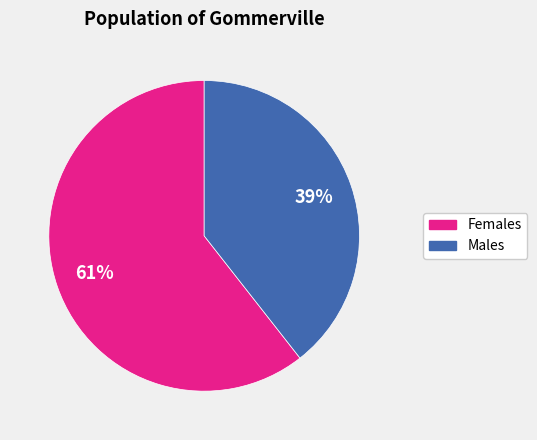

Does any single category account for the majority?

Yes